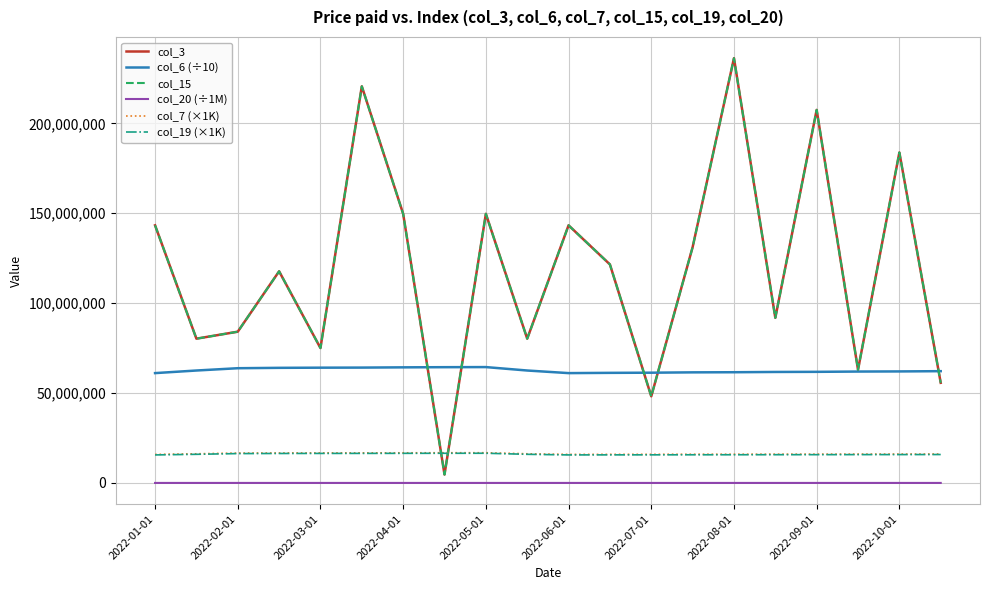

Does the chart have visible grid lines?

Yes